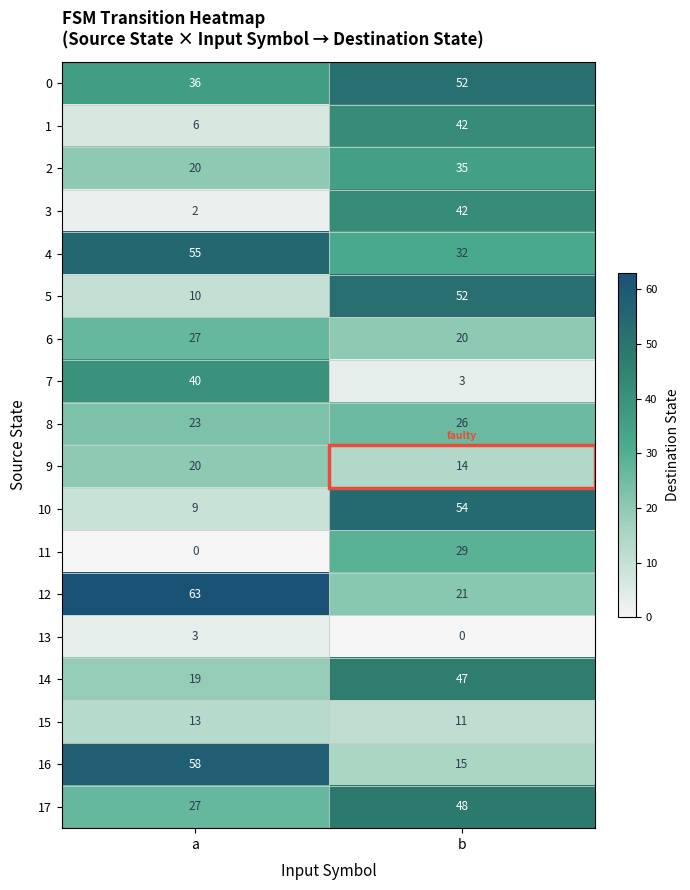

Is it true that 12 equals 88 at a?

False